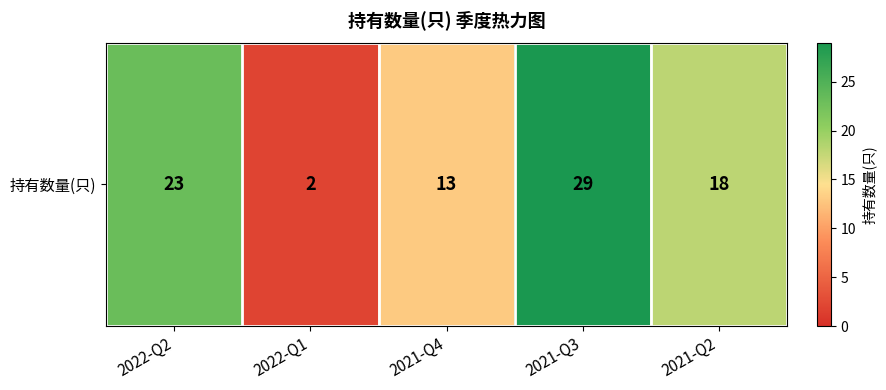

The value at 2022-Q1 is 2. True or false?

True